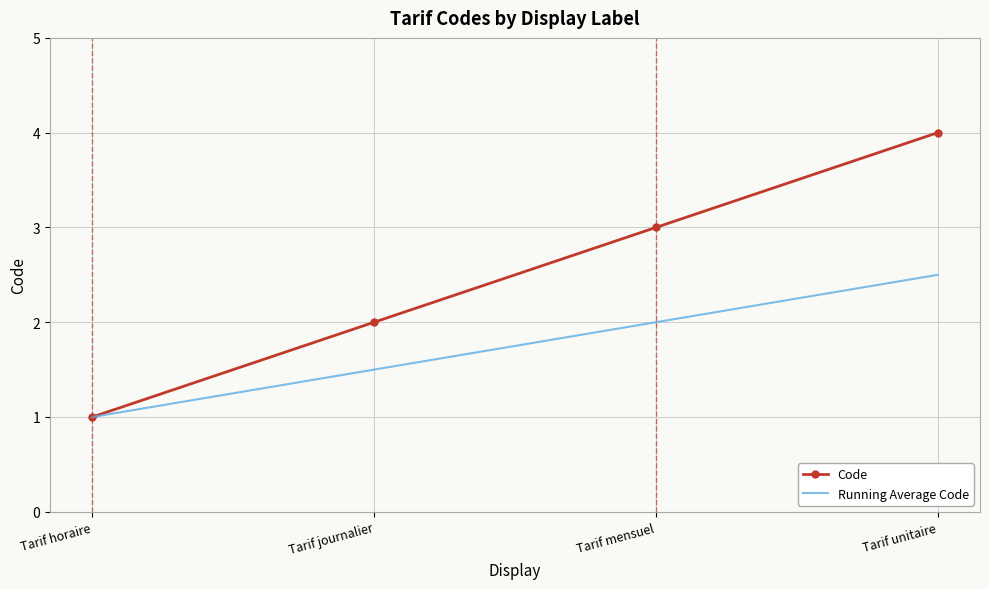

True or false: Running Average Code has more than 2 interior local peaks.

False